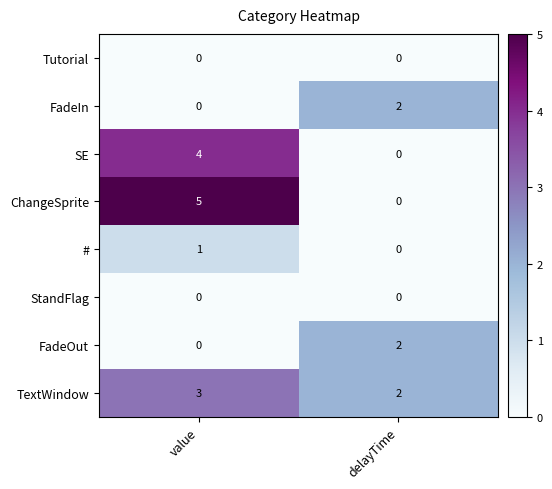

Reading left to right, what are all the values shown in this chart?

Tutorial: 0	0
FadeIn: 0	2
SE: 4	0
ChangeSprite: 5	0
#: 1	0
StandFlag: 0	0
FadeOut: 0	2
TextWindow: 3	2